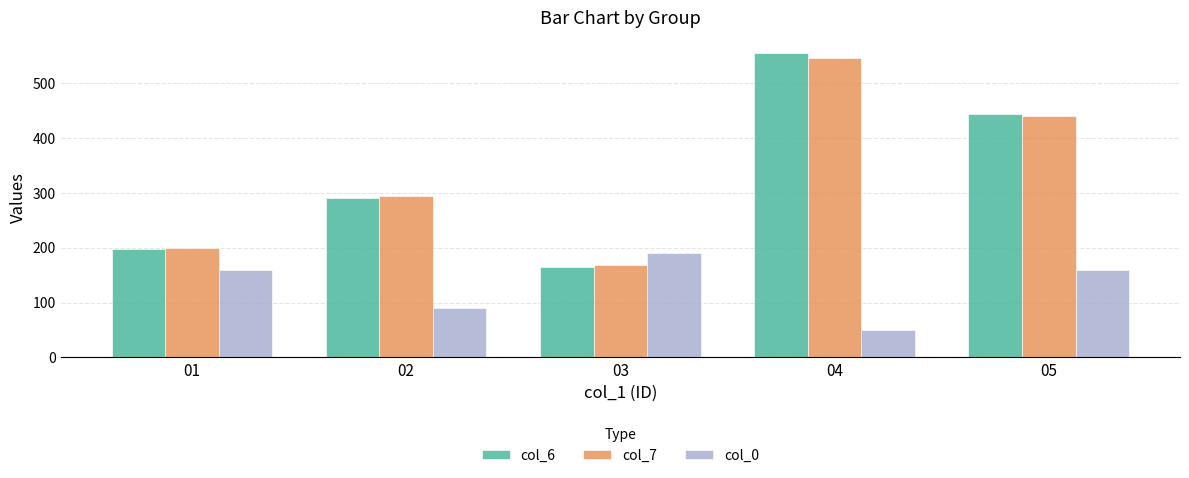

What is the approximate value of col_7 at 05, to the nearest 10?

440